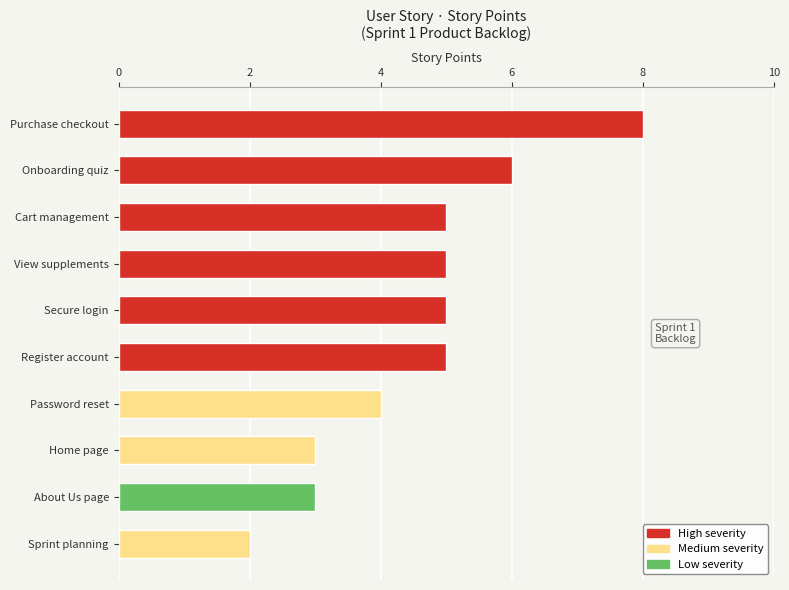

What is the smallest value displayed?

2